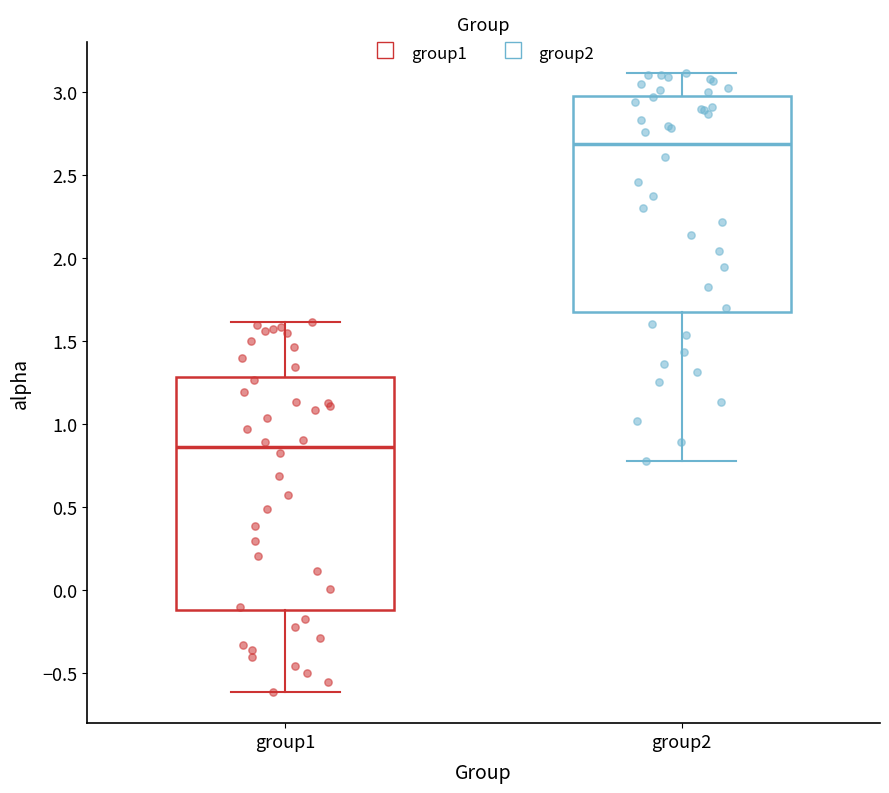

Which box's median line is the highest?

group2